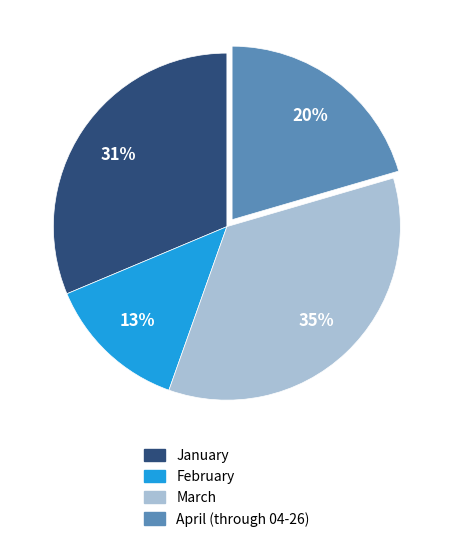

Approximately how many times larger is the value at April (through 04-26) compared to March?

0.6